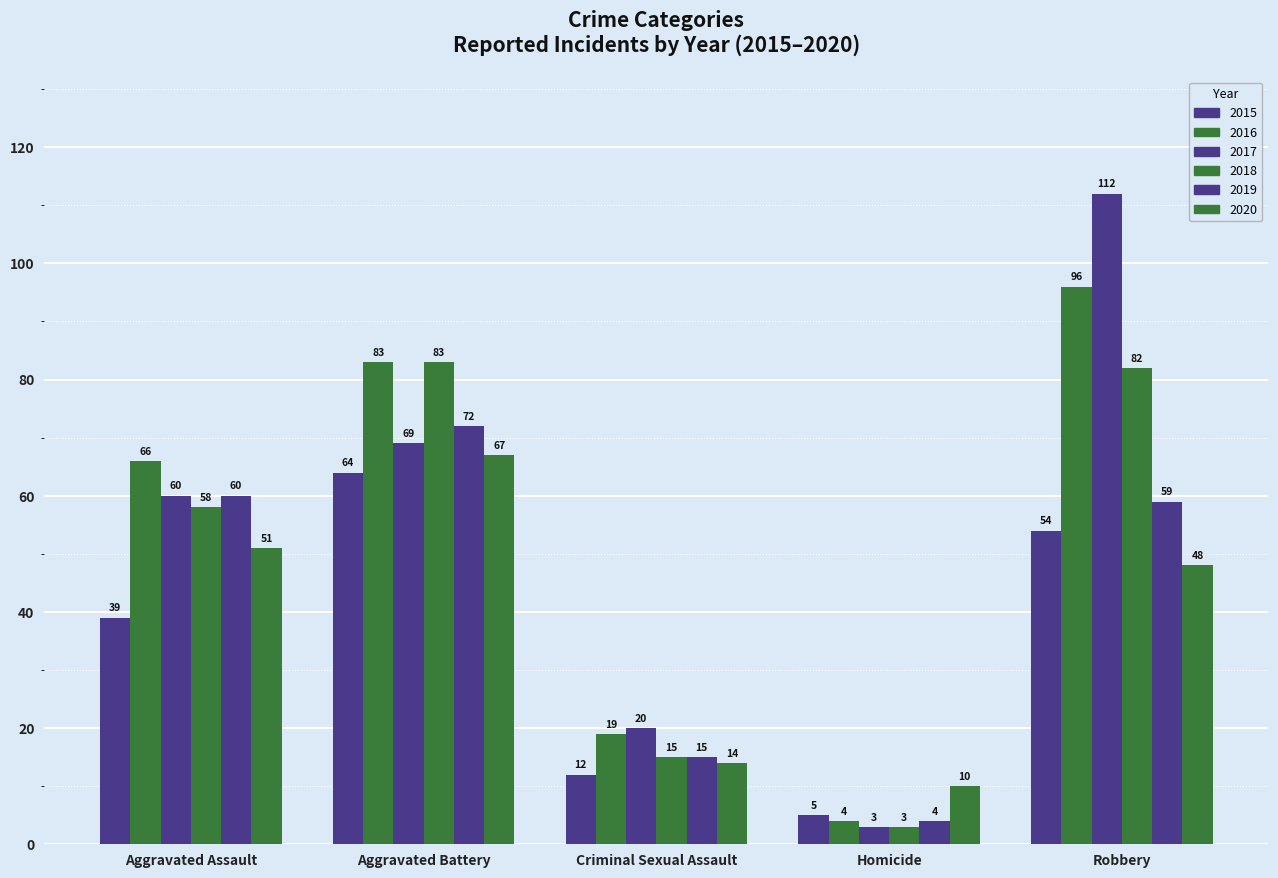

Count the number of data series in this chart.

6